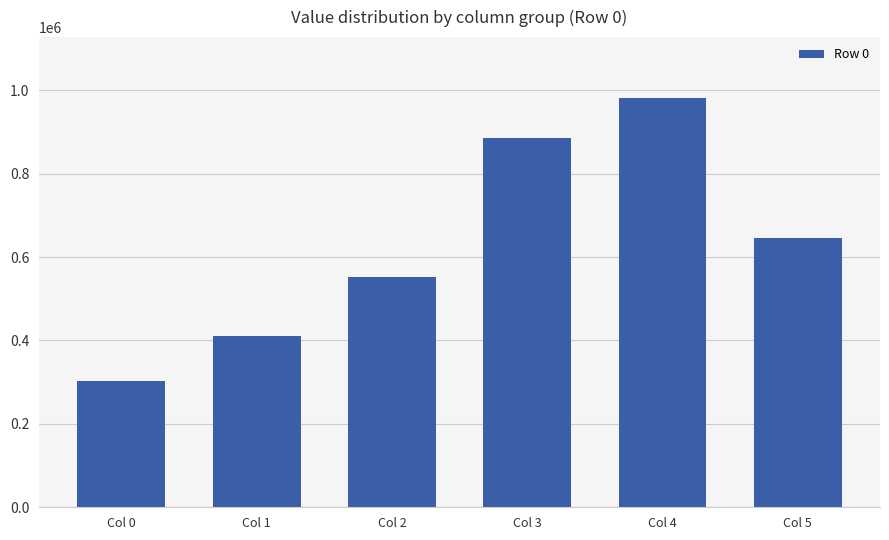

How many bars are there in total?

6